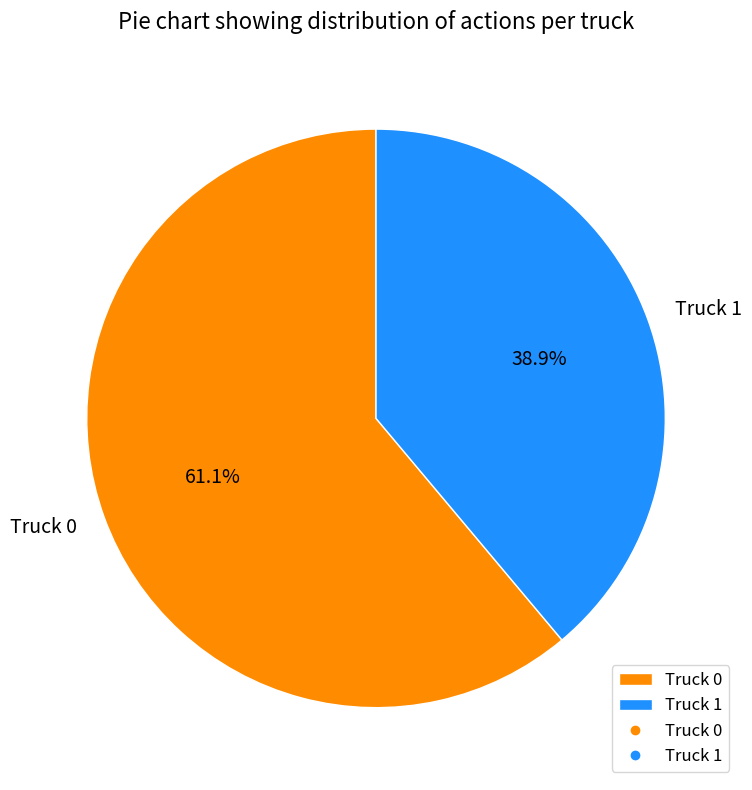

Which category has the biggest portion of the pie?

Truck 0